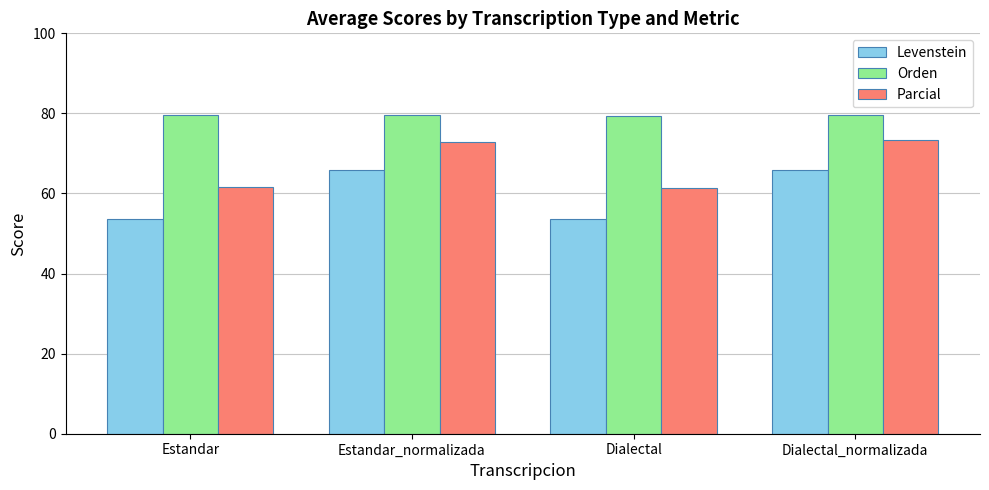

Rank the series by their average value, from highest to lowest.

Orden, Parcial, Levenstein